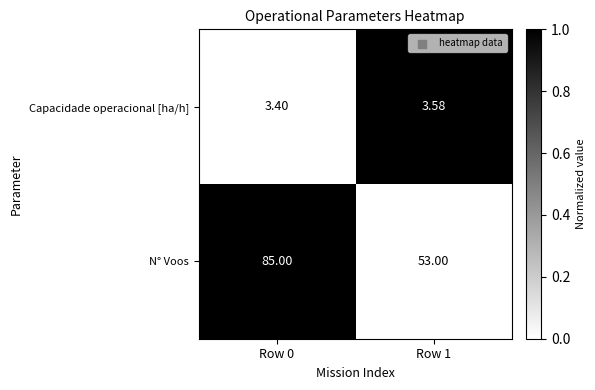

How many data points does each series have?

2